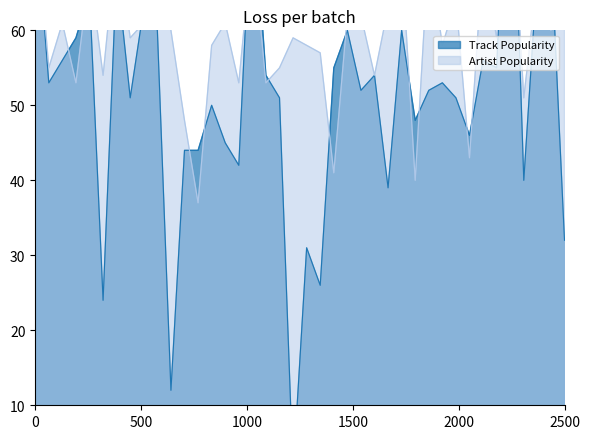

Where is the first local minimum for Artist Popularity?

2